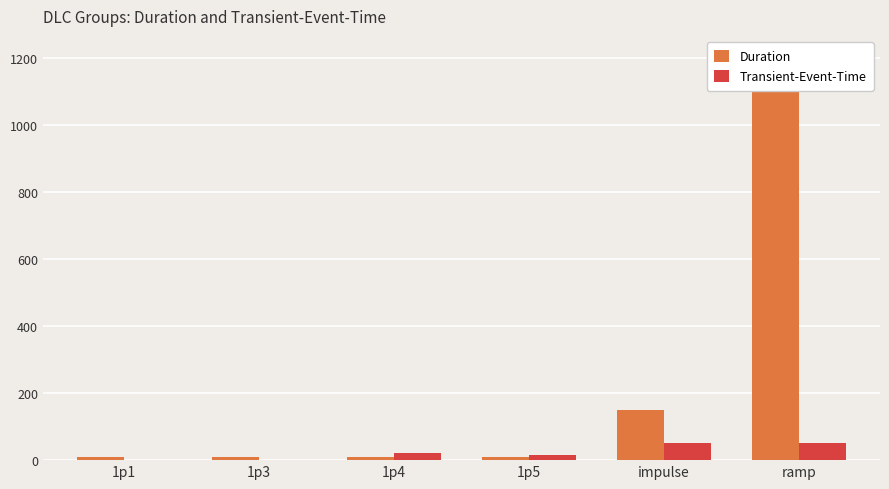

Which series has the largest range (max minus min)?

Duration